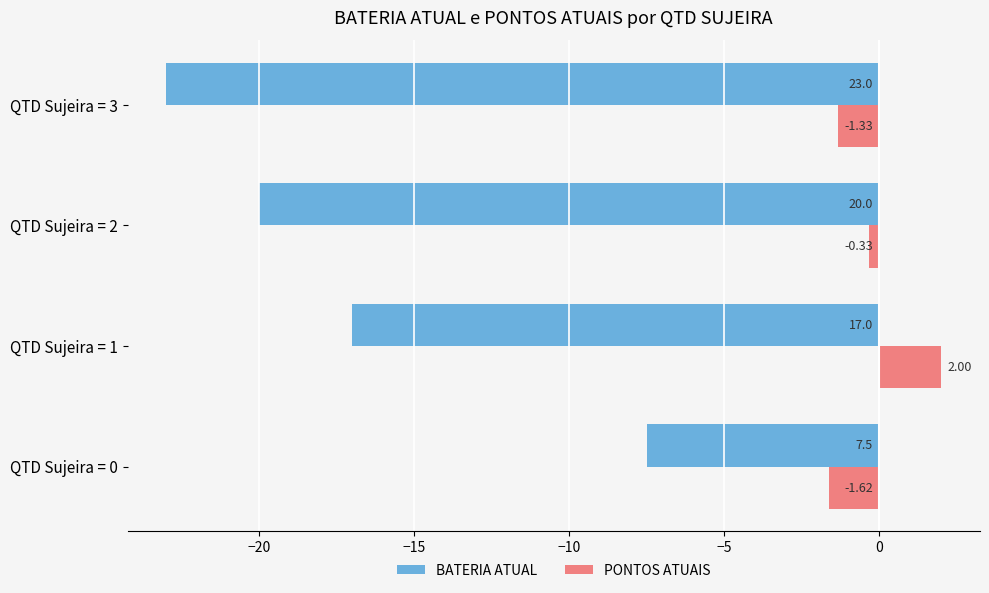

What is the average value of the BATERIA ATUAL series?

-16.9